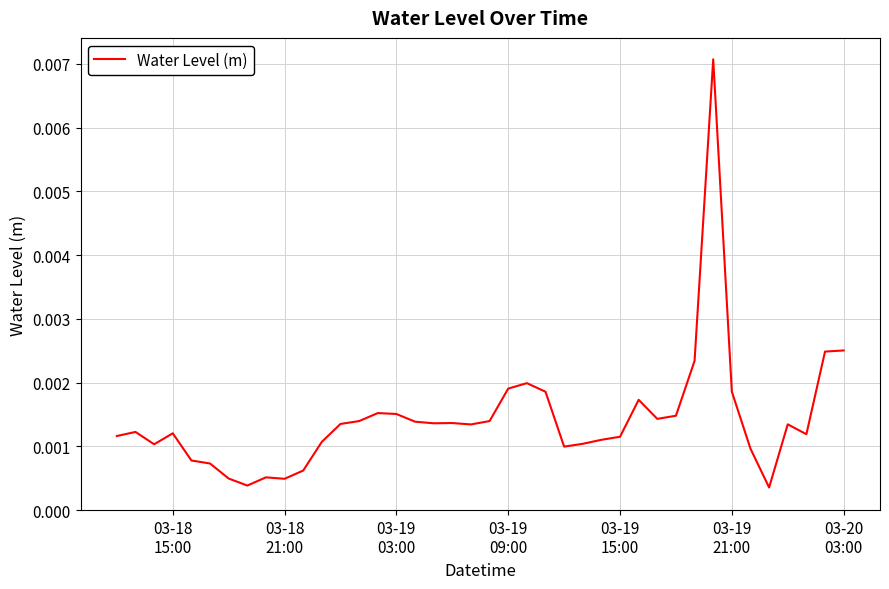

Does the chart display data point markers on the line(s)?

No